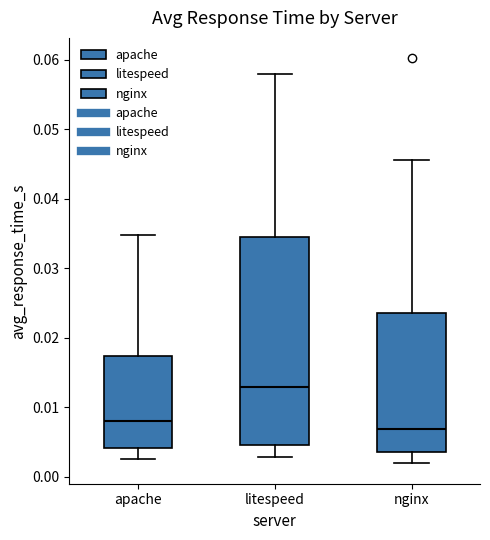

Comparing the boxes themselves (not the whiskers), which one is the tallest?

litespeed